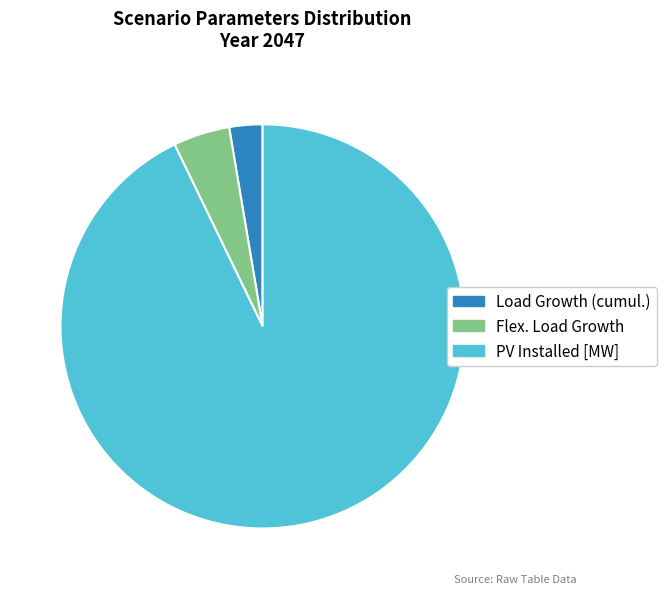

Is there any slice that represents more than half of the pie?

Yes